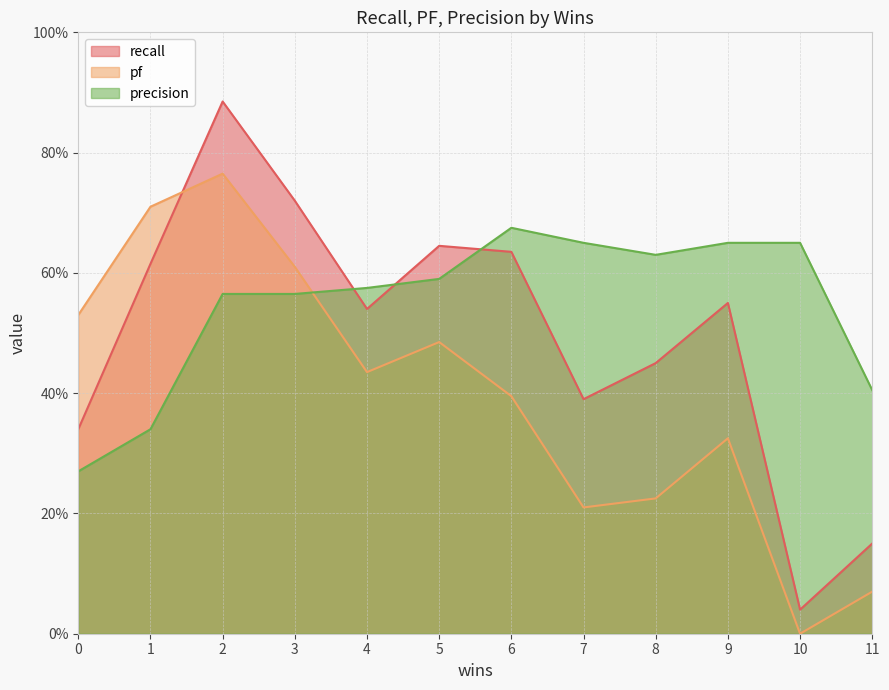

Between 3 and 7, which series saw the biggest shift?

pf